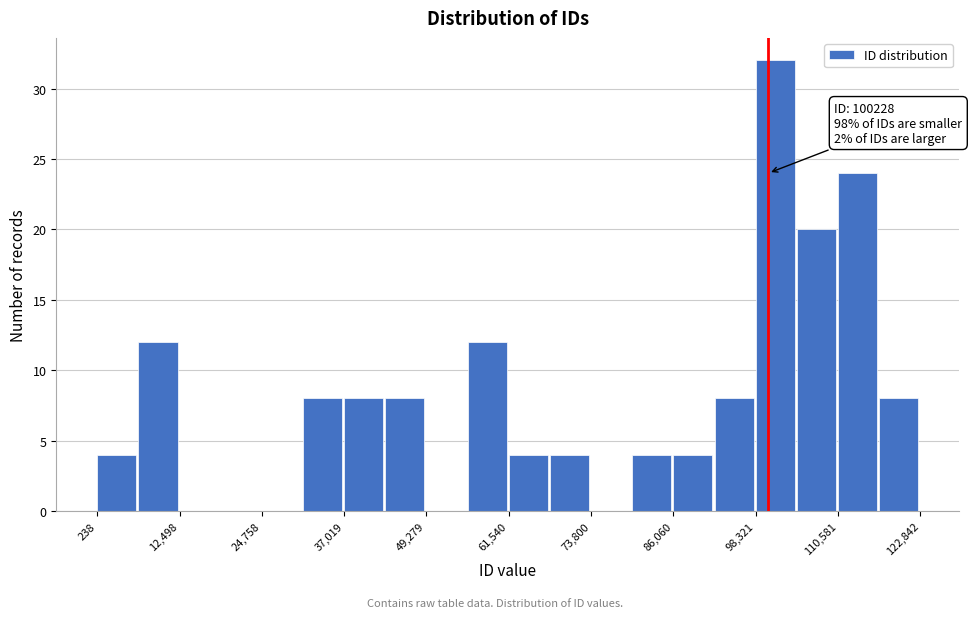

Read against the x-axis, roughly where is the centre of the tallest bar?

102000